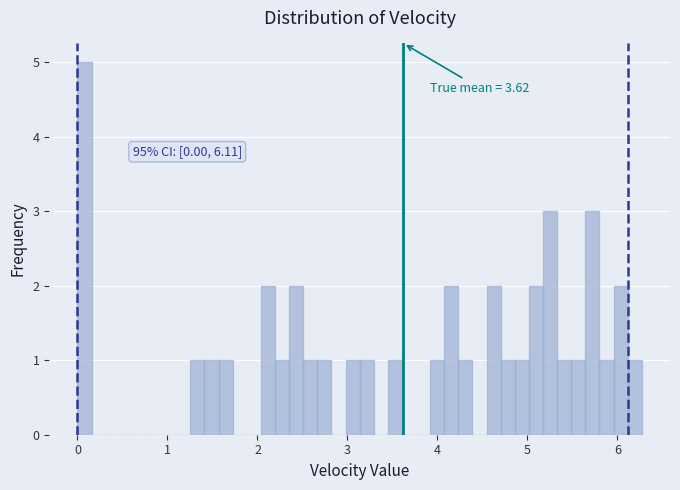

Around what value on the x-axis is the tallest bar? Give the approximate position of its centre, as read against the axis.

0.1